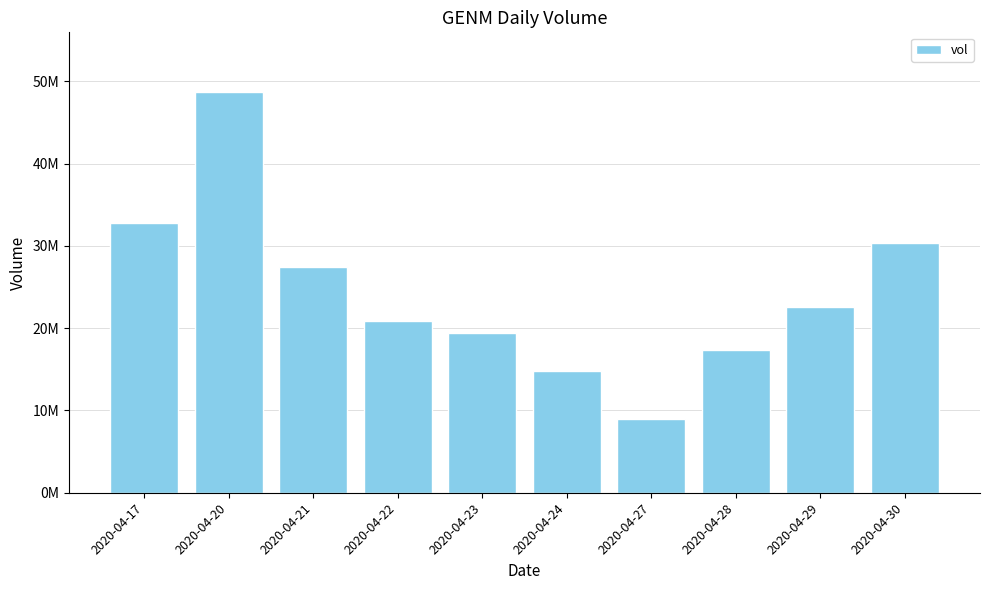

The chart shows a value of 22249393 at 2020-04-17. True or false?

False